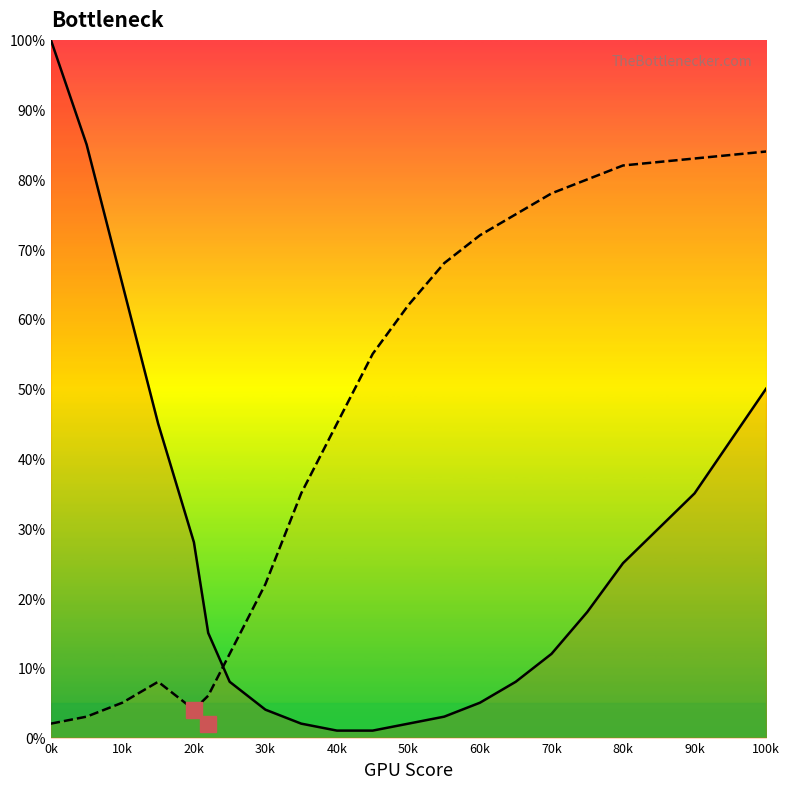

At which category is the sum across all series the highest?

100k